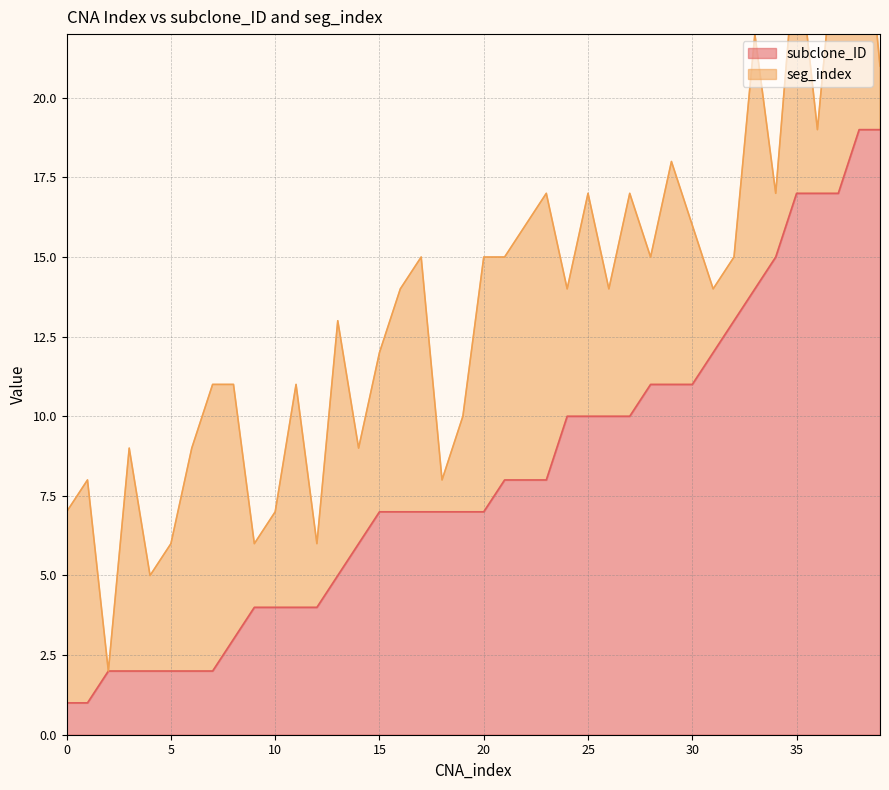

What is the ratio of the value at 27 to the value at 3?

5.0